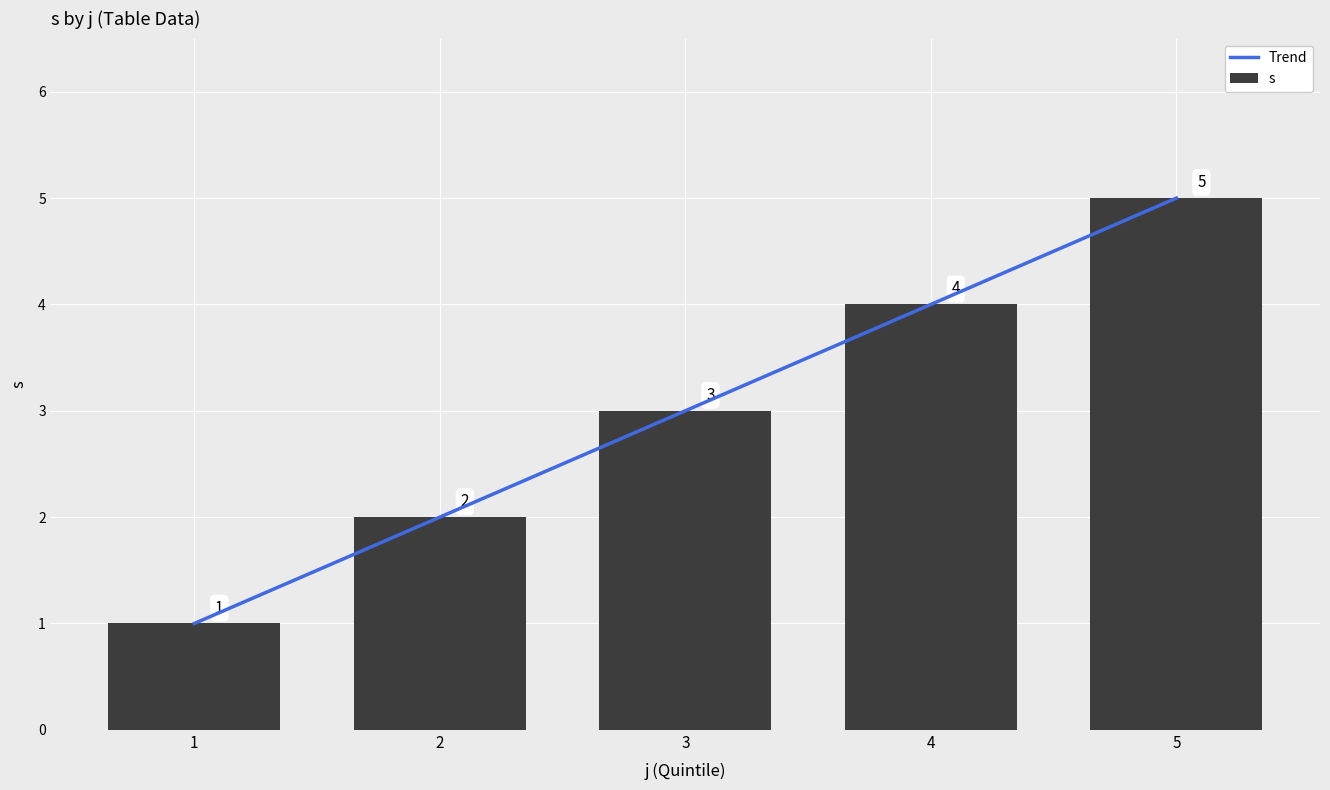

What is the difference between the second highest and second lowest values in the s series?

2